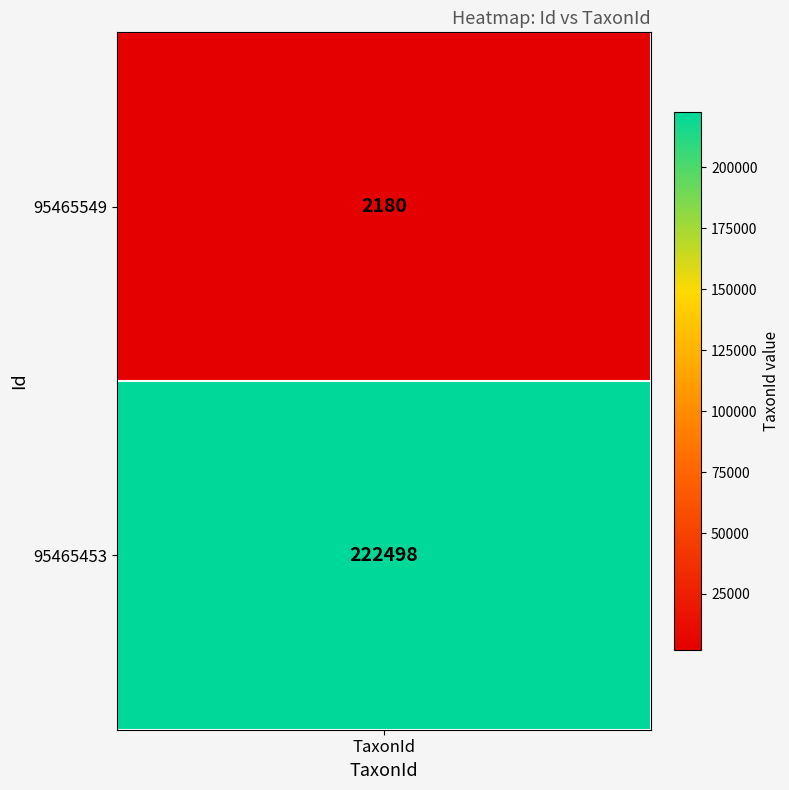

Rank the series at Taxonsorteringsordning from lowest to highest value.

95465549, 95465453